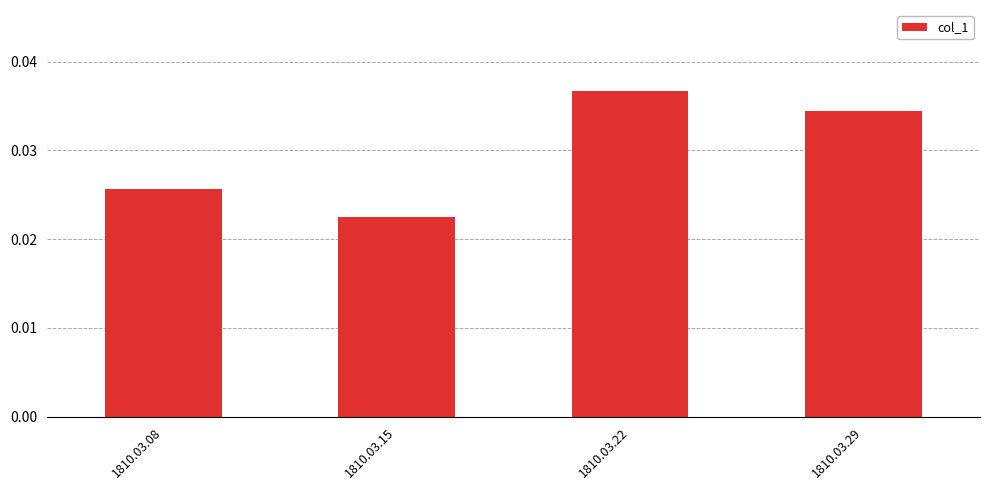

Which label corresponds to the smallest value in the chart?

1810.03.15